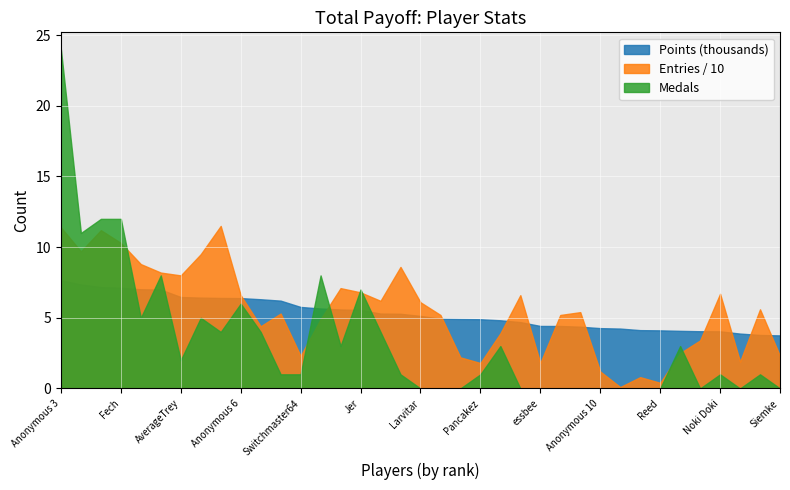

At which label is Medals closest to 12?

lumardy